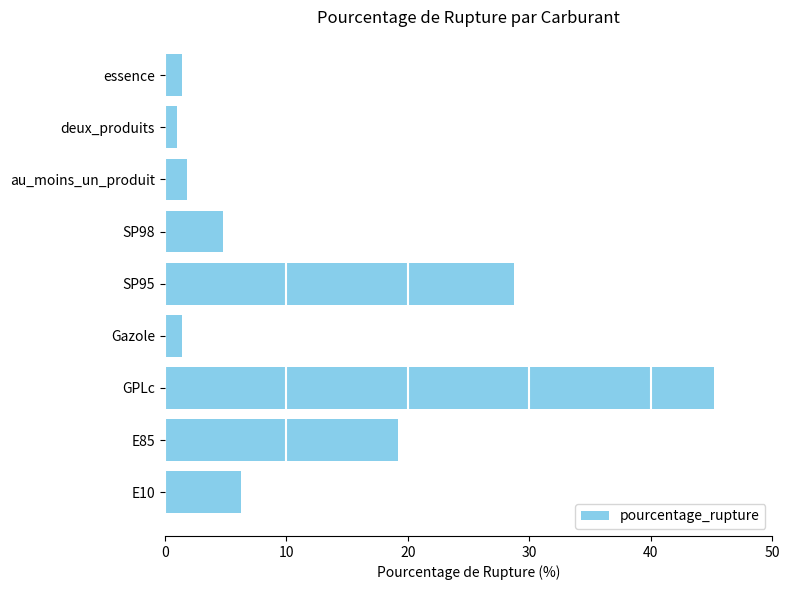

How many data points are less than 4?

4